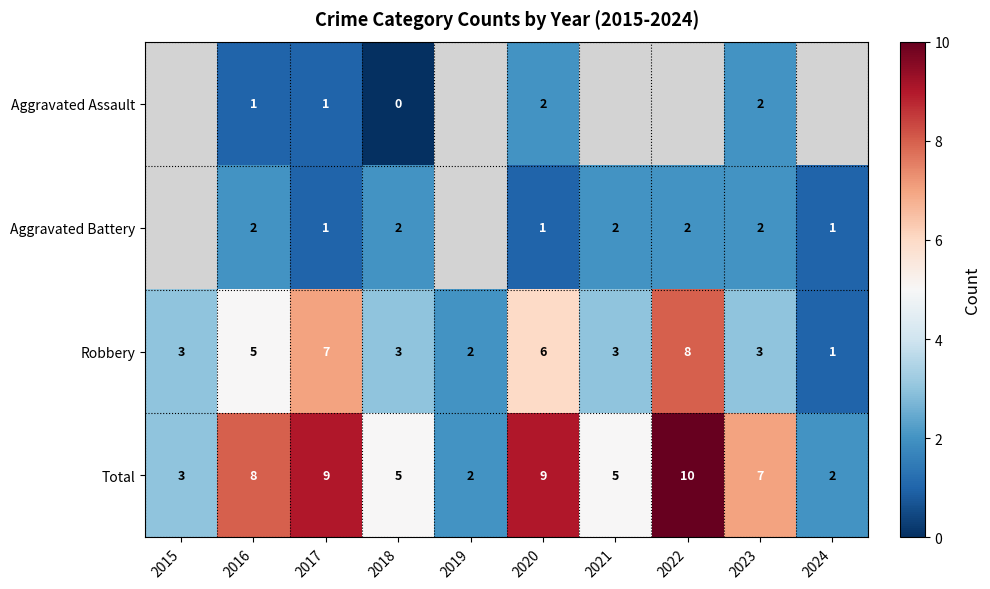

What is the sum of all Robbery values?

41